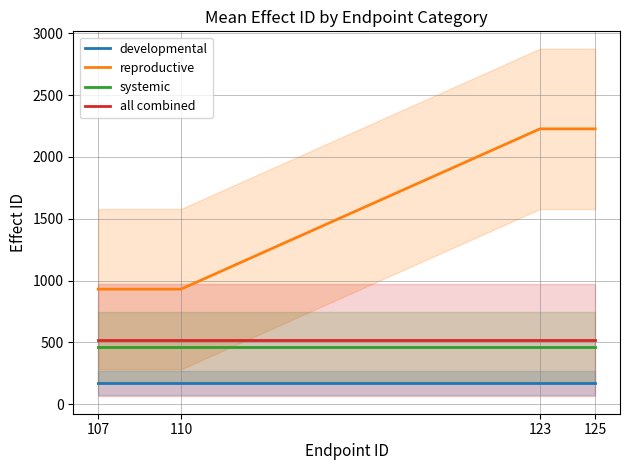

What is the value of the systemic point at the 1st from the left?

463.0